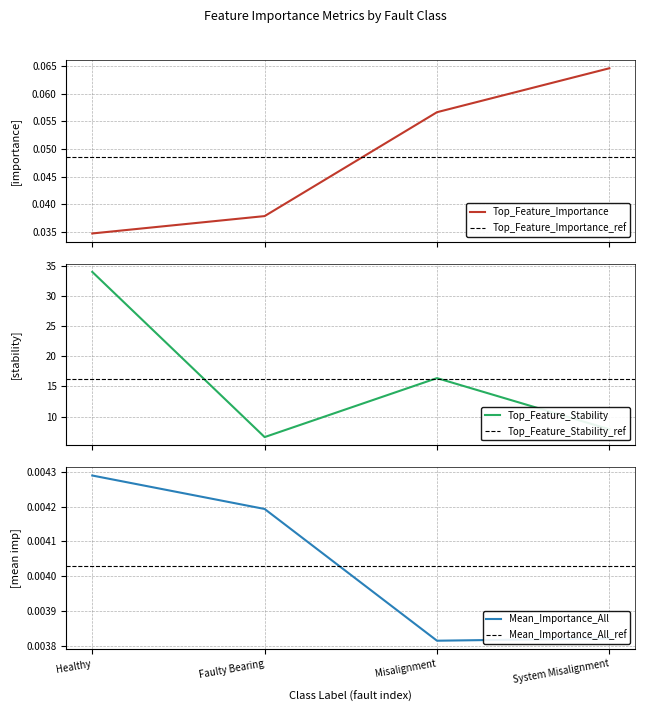

How many categories are shown in the chart?

4